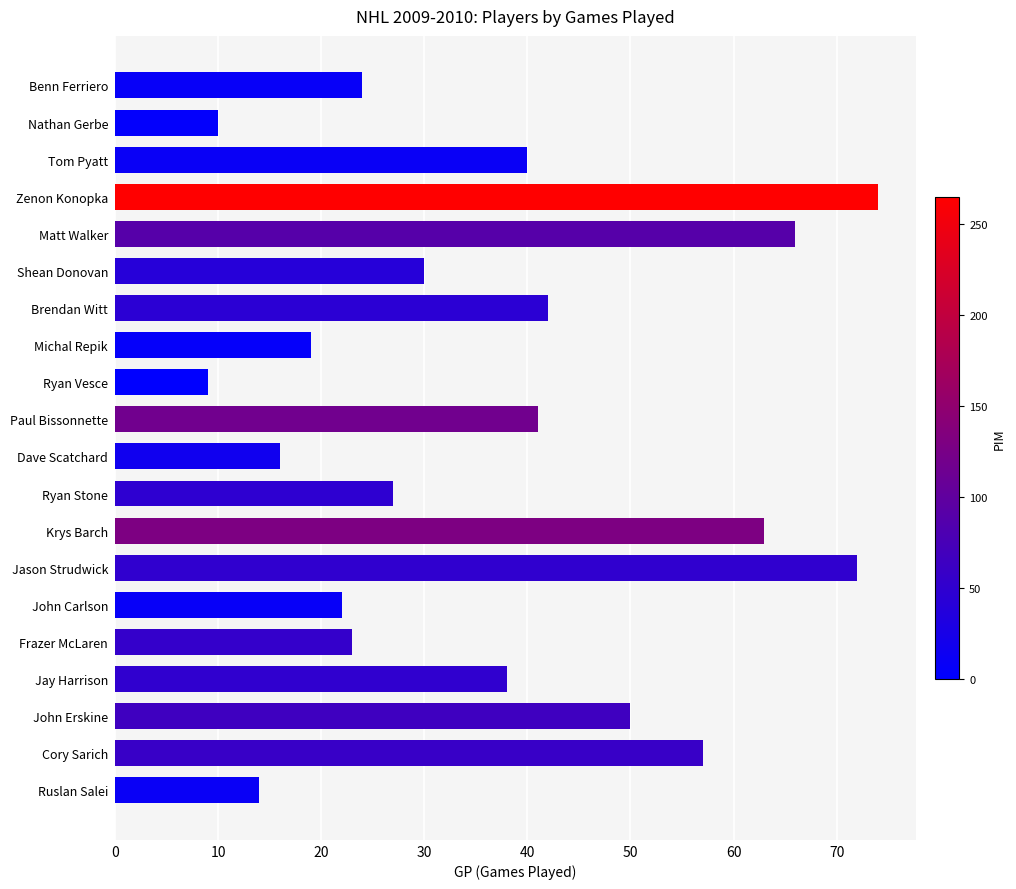

What is the sum of all values?

737